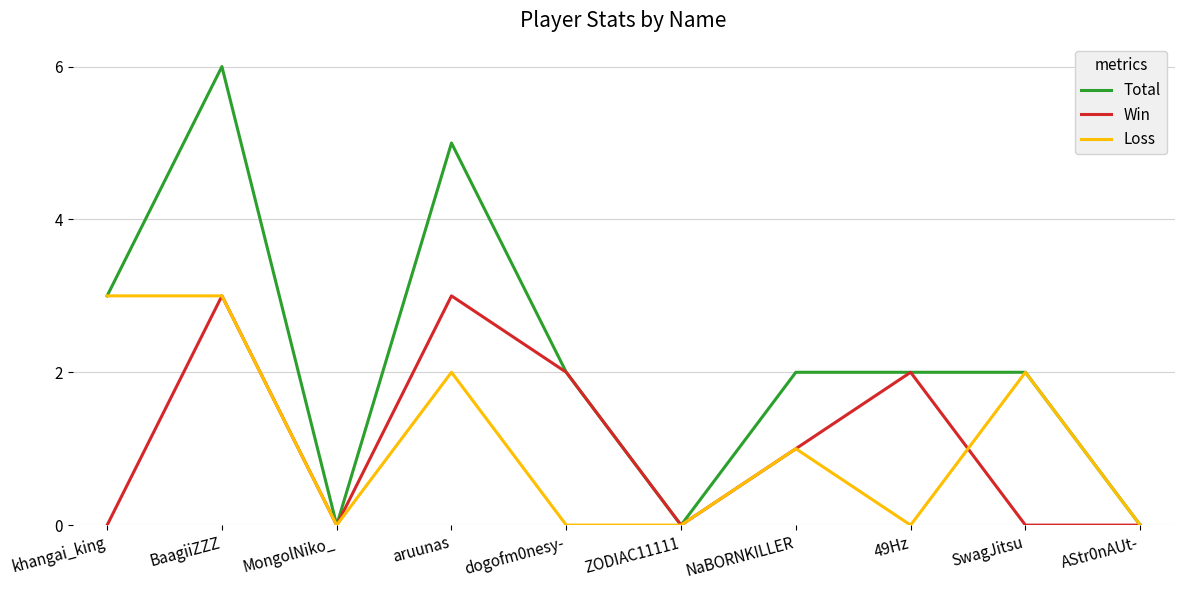

What is the sum of the Loss values at aruunas and MongolNiko_?

2